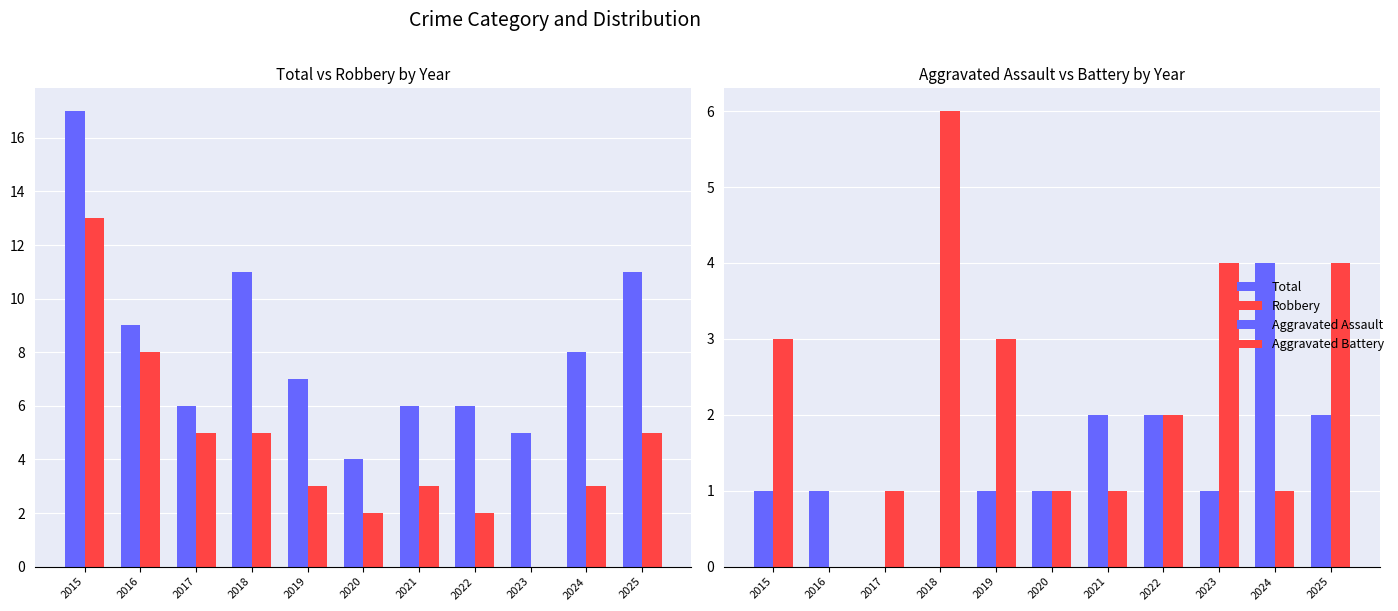

What is the difference between the maximum and minimum values in the Aggravated Battery series?

6